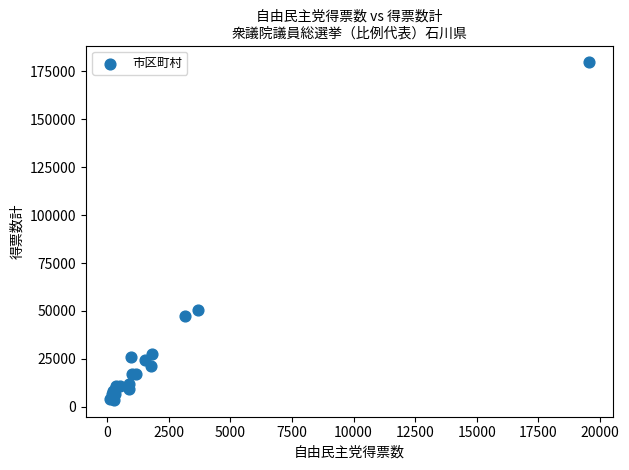

What Y value in the scatter plot is closest to 91662?

50593.0